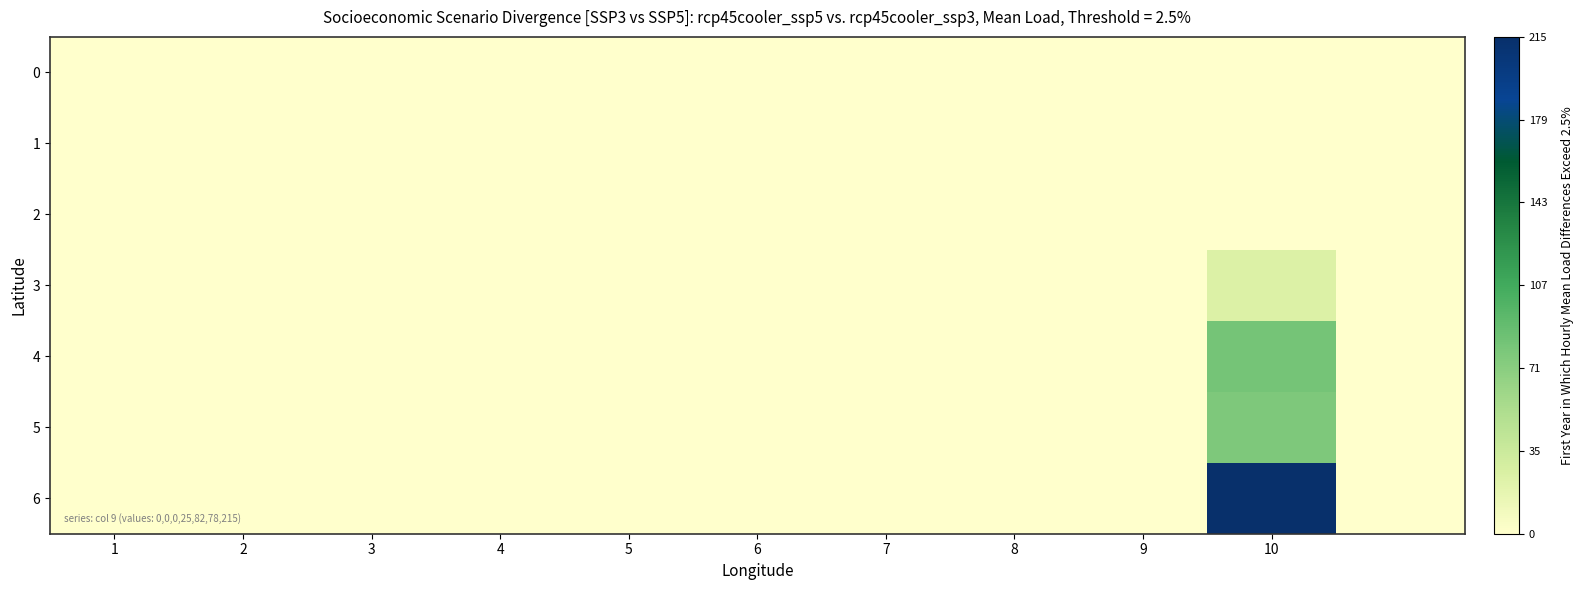

Which series has the widest spread of values?

6